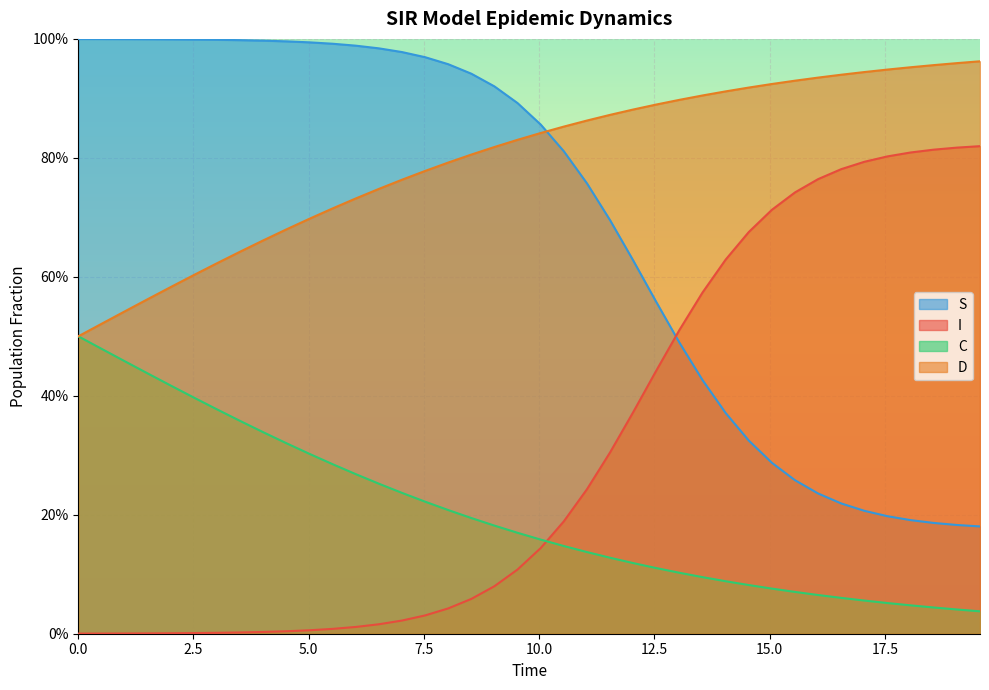

What is the total value across all series at 2.5?

2.0